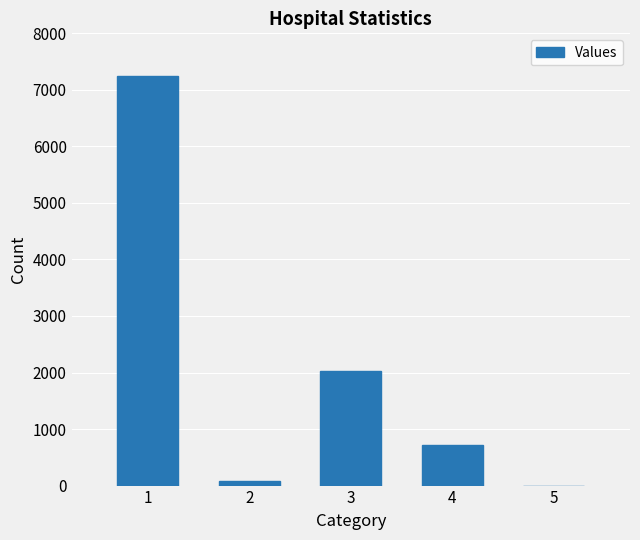

Reading left to right, what are all the values shown in this chart?

7238	77	2020	710	0